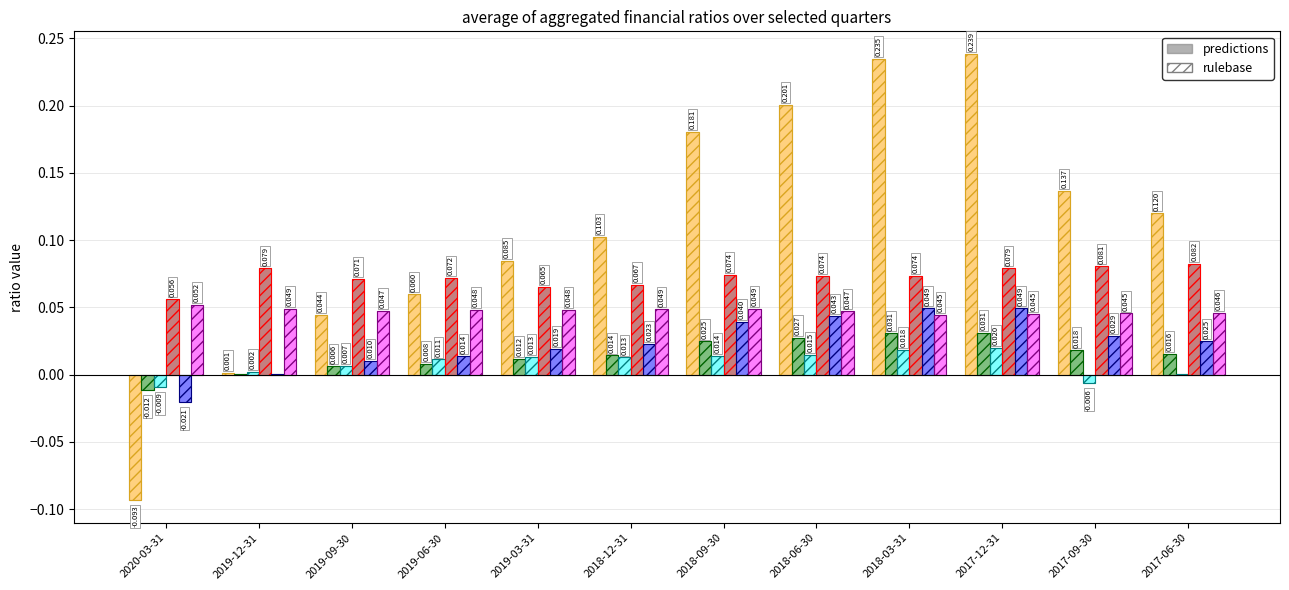

The value of ROA at 2019-03-31 is 0.0. True or false?

False